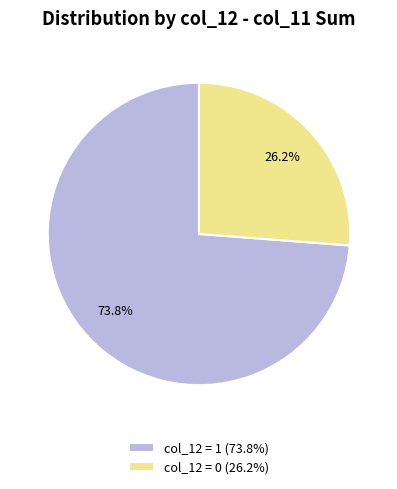

Approximately how many times larger is the value at col_12 = 0 (26.2%) compared to col_12 = 1 (73.8%)?

0.4